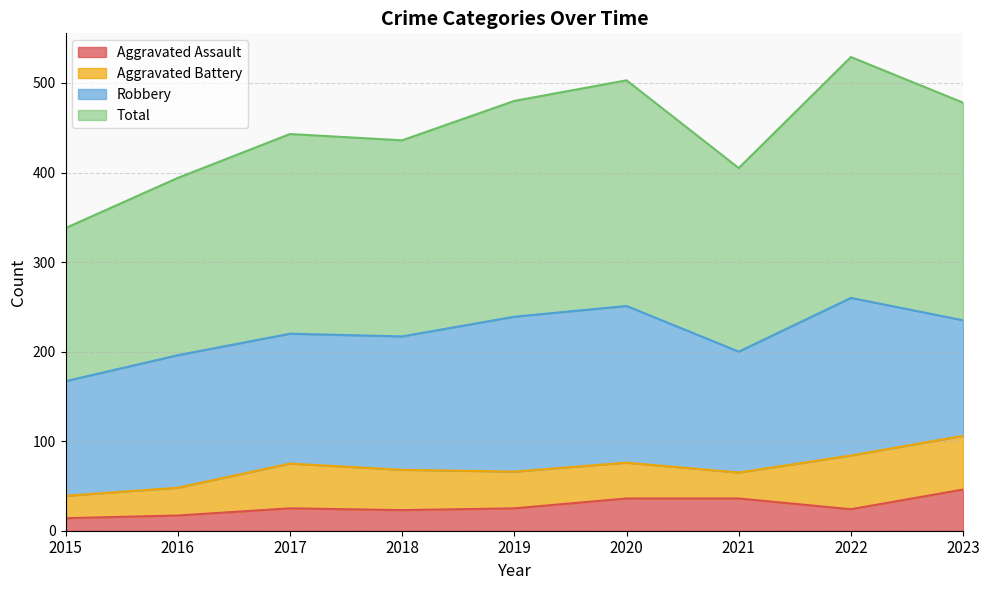

What is the sum of all Aggravated Assault values?

246